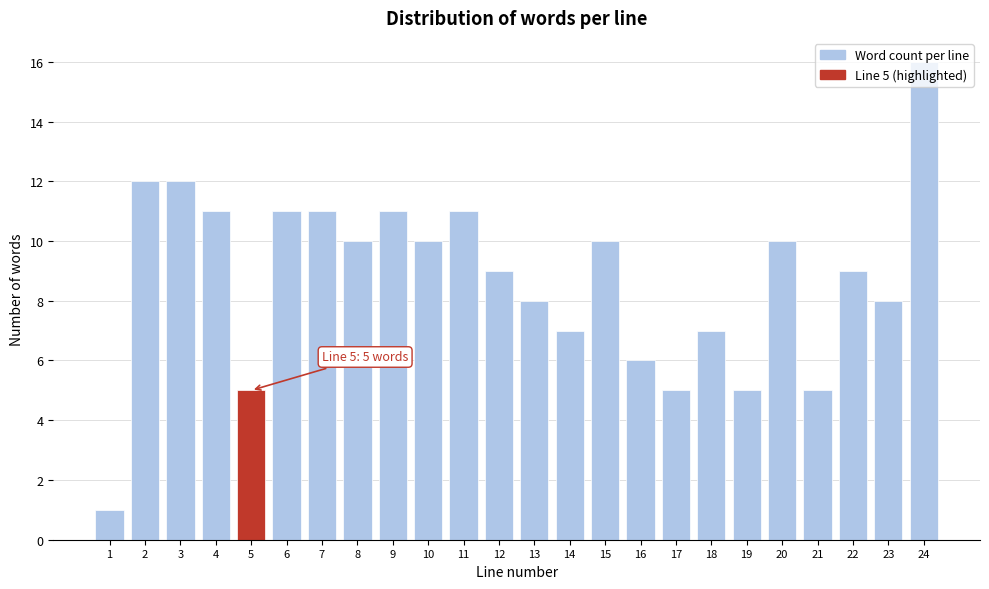

Between 22 and 14, which is larger?

22